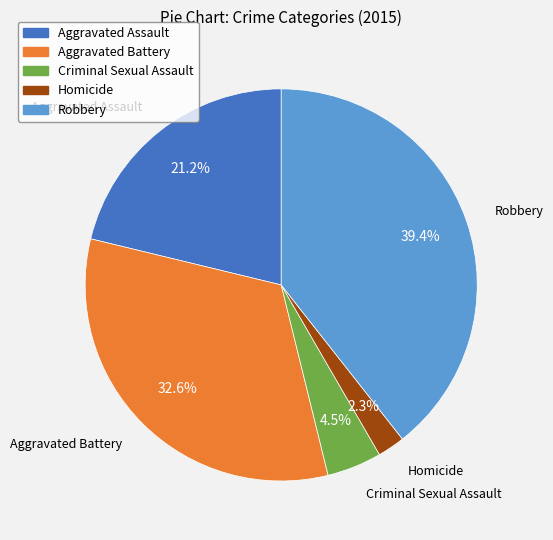

Which has a higher value, Aggravated Battery or Robbery?

Robbery